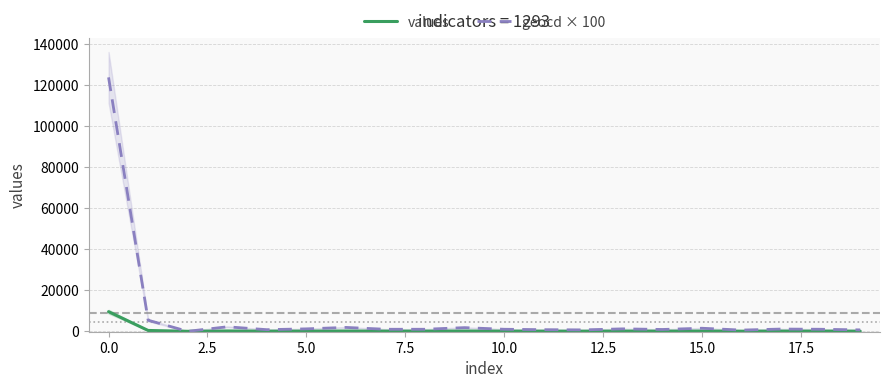

At which label does geocd × 100 reach its peak?

0.0